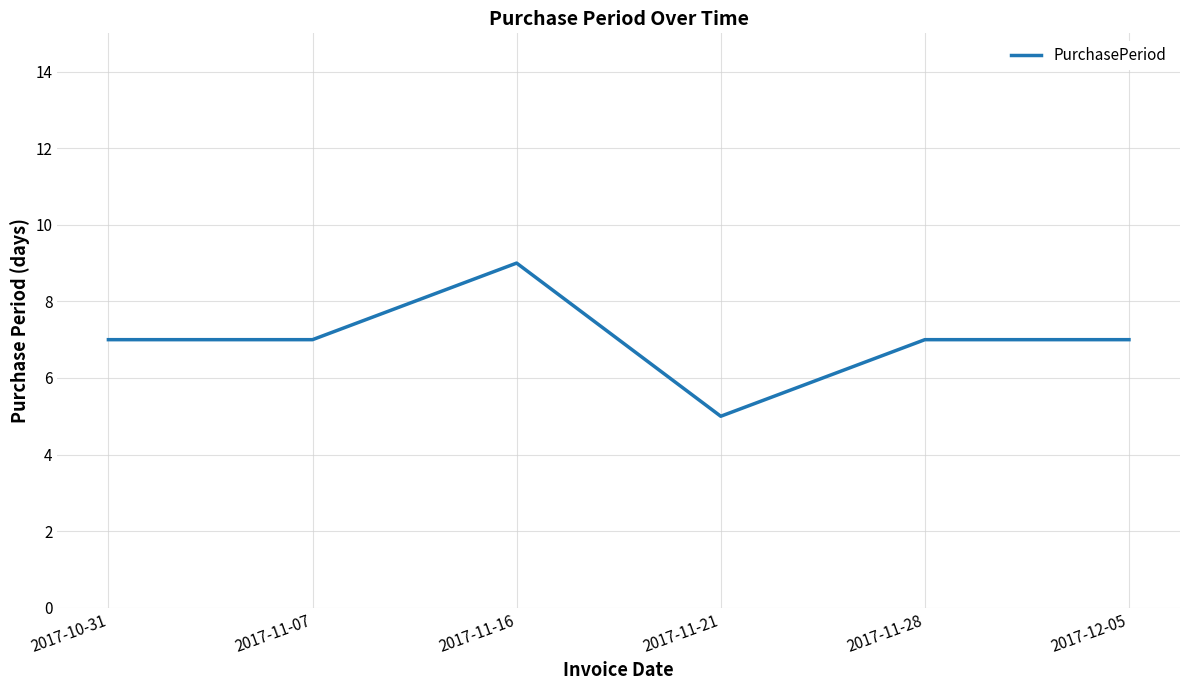

Does the chart display data point markers on the line(s)?

No